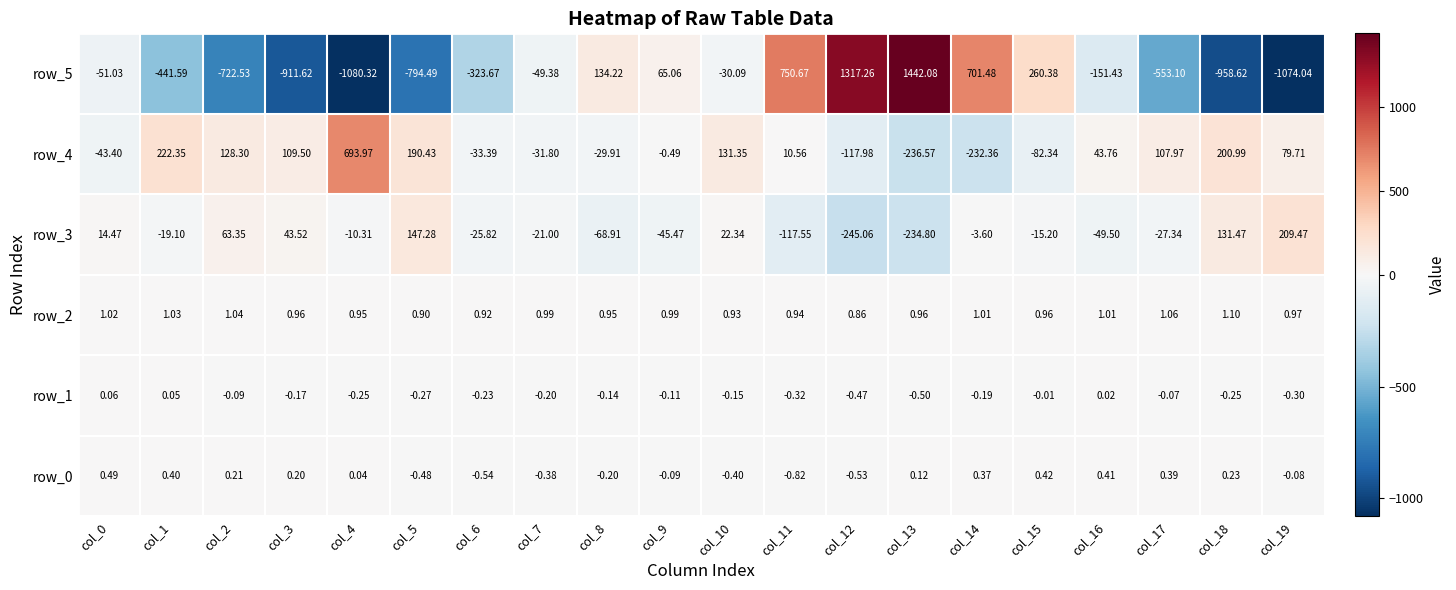

Is the value of row_4 at col_11 greater than the value of row_1 at col_19?

Yes